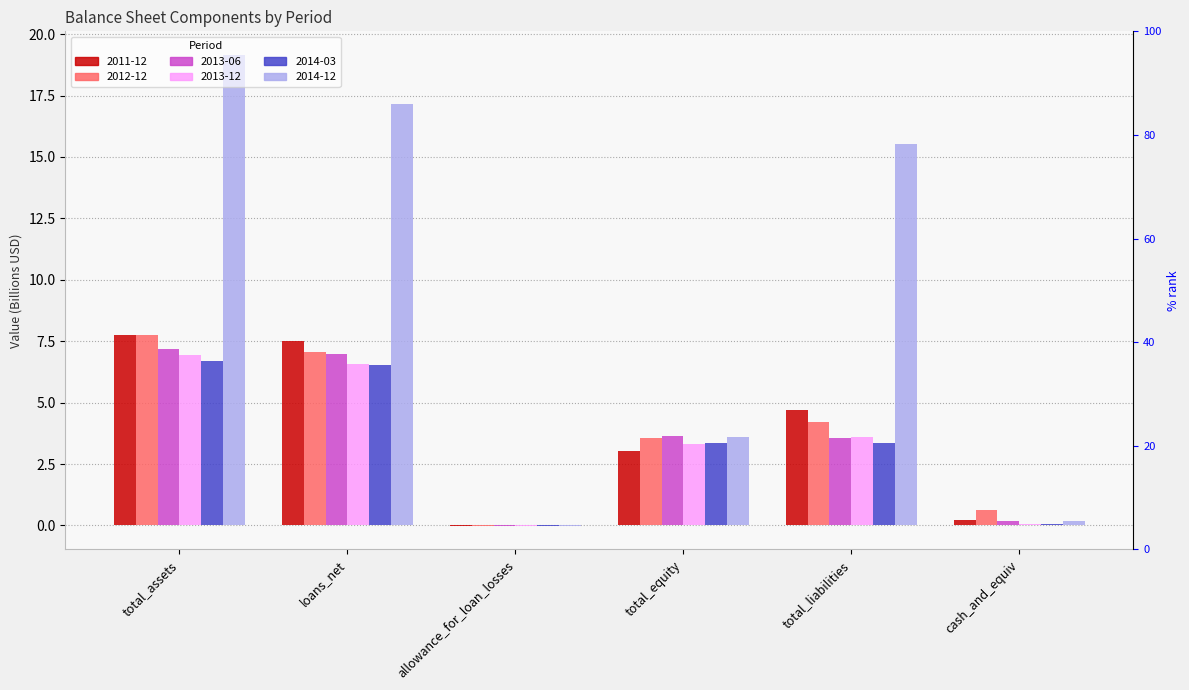

Between allowance_for_loan_losses and total_equity, which series saw the biggest shift?

2013-06